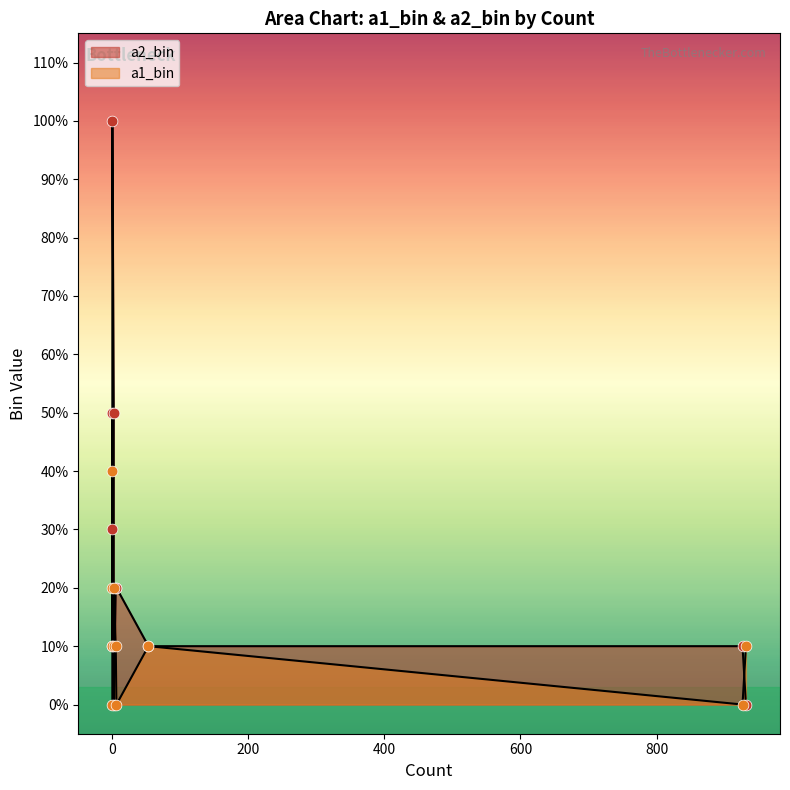

What are all the series names shown in the legend?

a2_bin, a1_bin